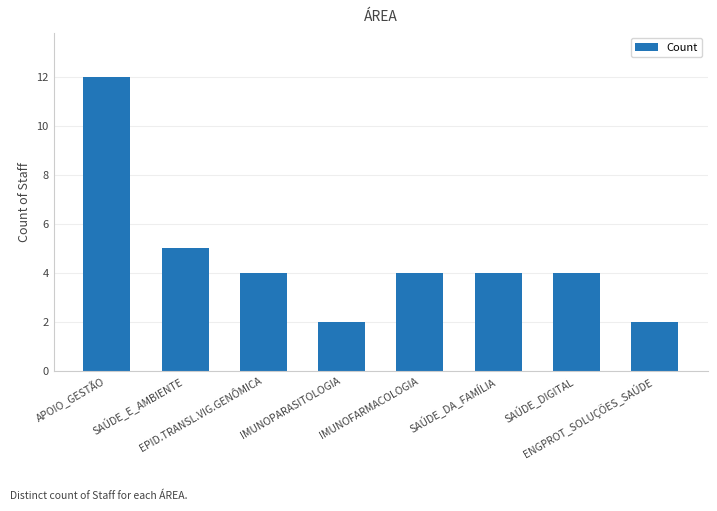

Approximately how many times larger is the value at SAÚDE_DIGITAL compared to SAÚDE_DA_FAMÍLIA?

1.0